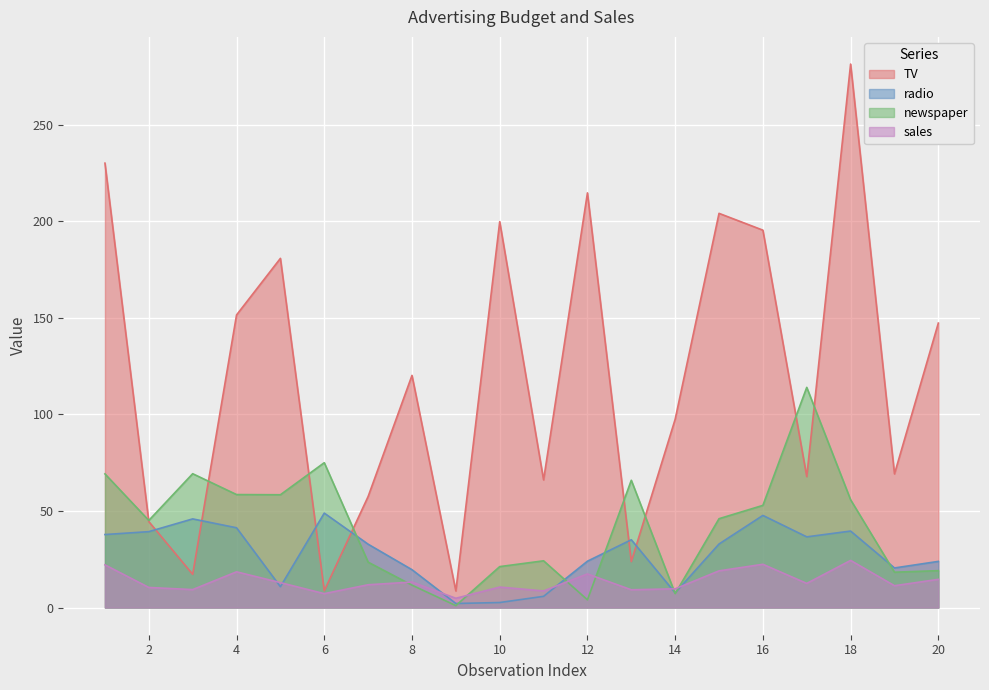

Which series has the largest range (max minus min)?

TV